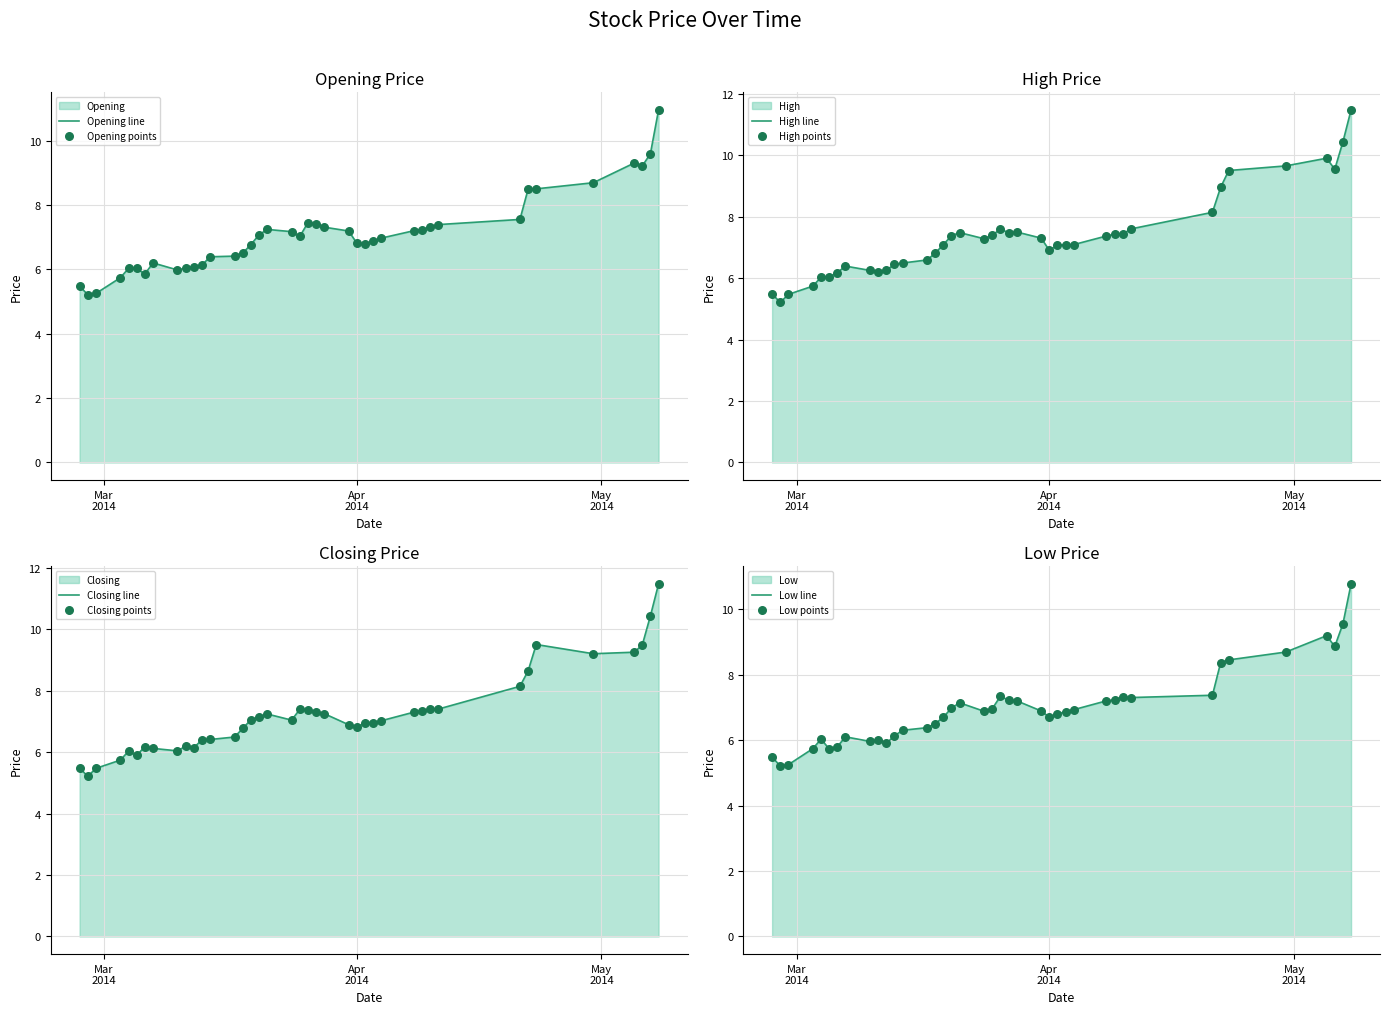

Which series has the largest Y range (max minus min)?

High